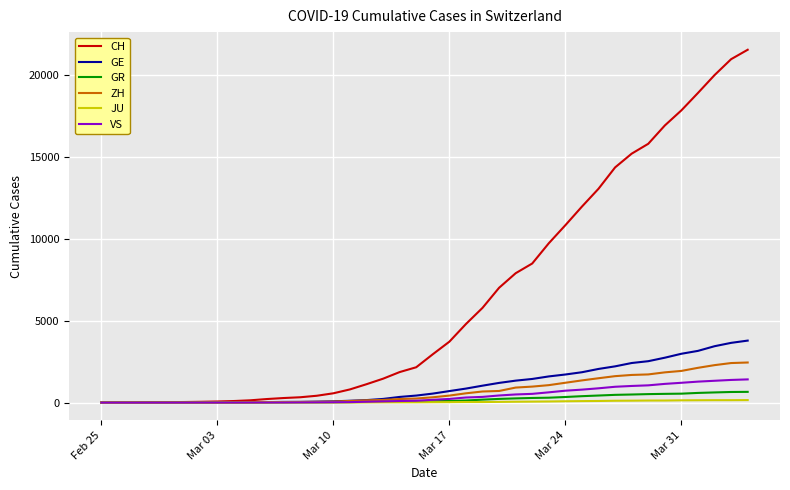

Which series has the widest spread of values?

CH